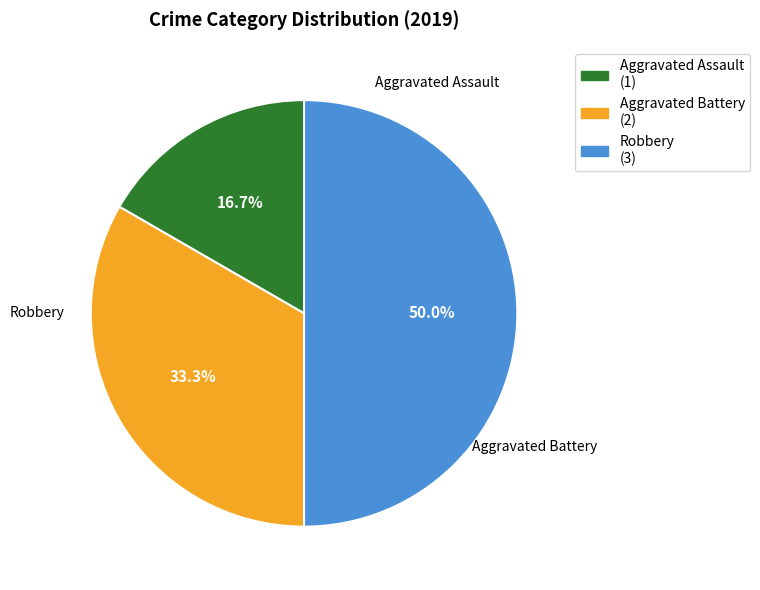

To the nearest percent, what is the average slice percentage?

33%